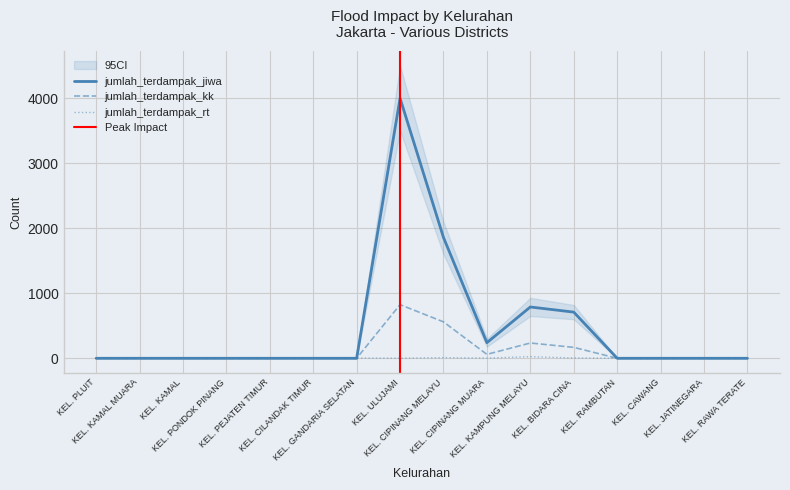

What is the difference between the highest and lowest values at KEL. KAMAL MUARA?

5